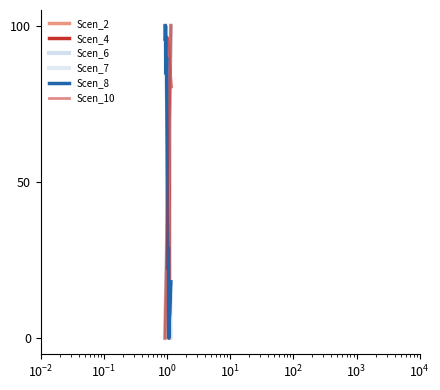

What is the label of the 34th point from the right?

$\mathdefault{10^{2}}$